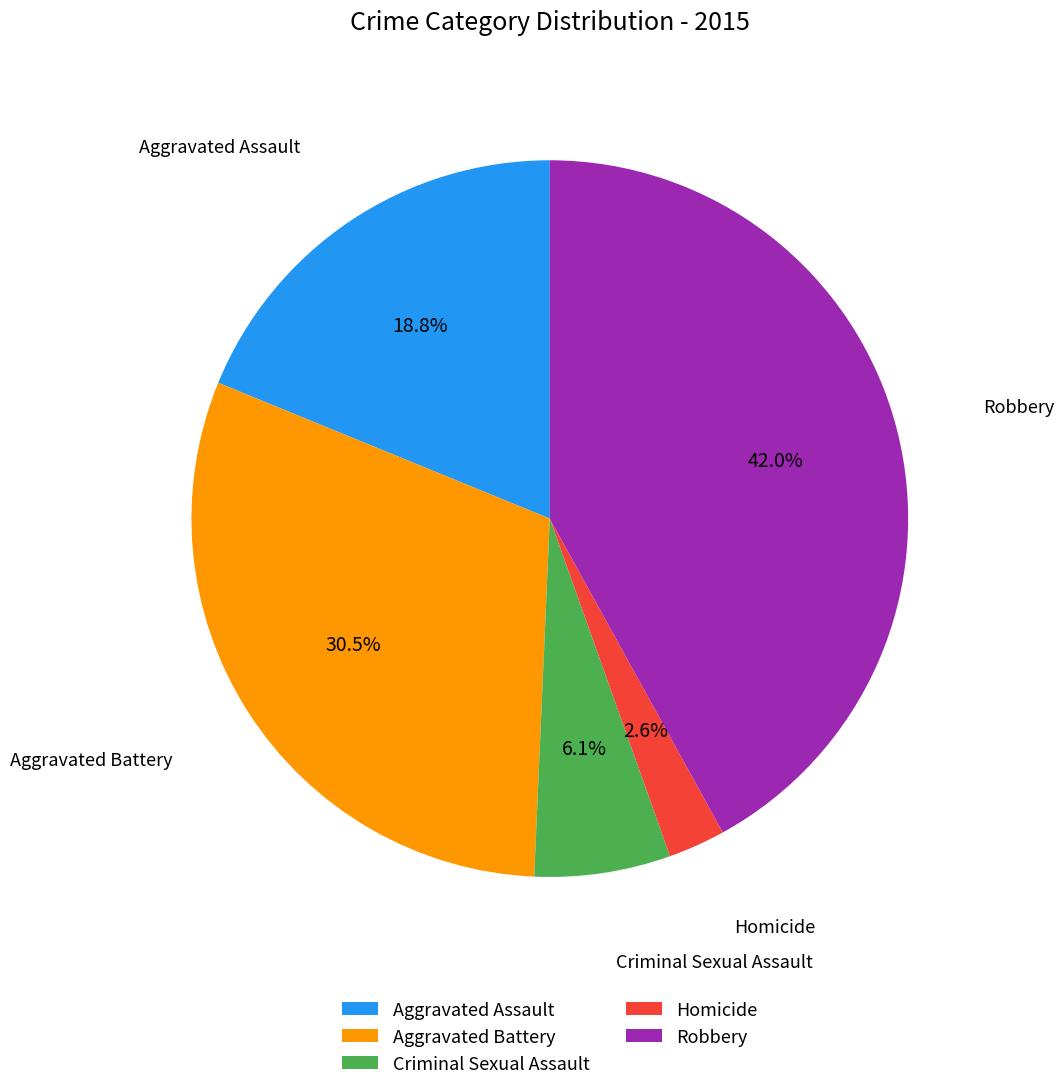

How many segments does this pie chart have?

5